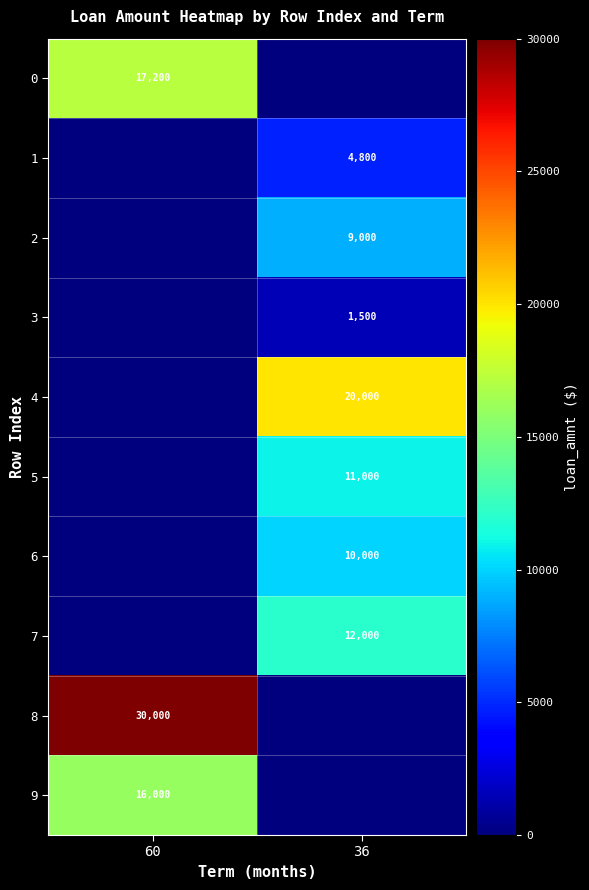

True or false: 5 has a value of 11000 at 36.

True